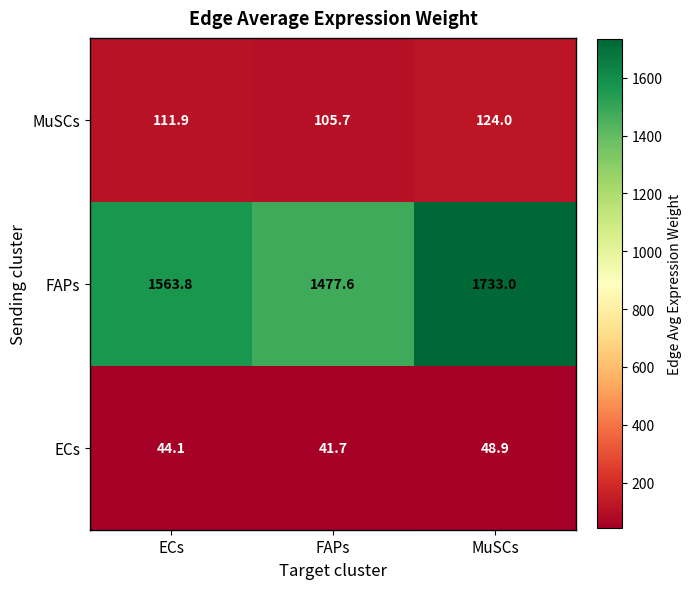

Which series has the largest range (max minus min)?

FAPs